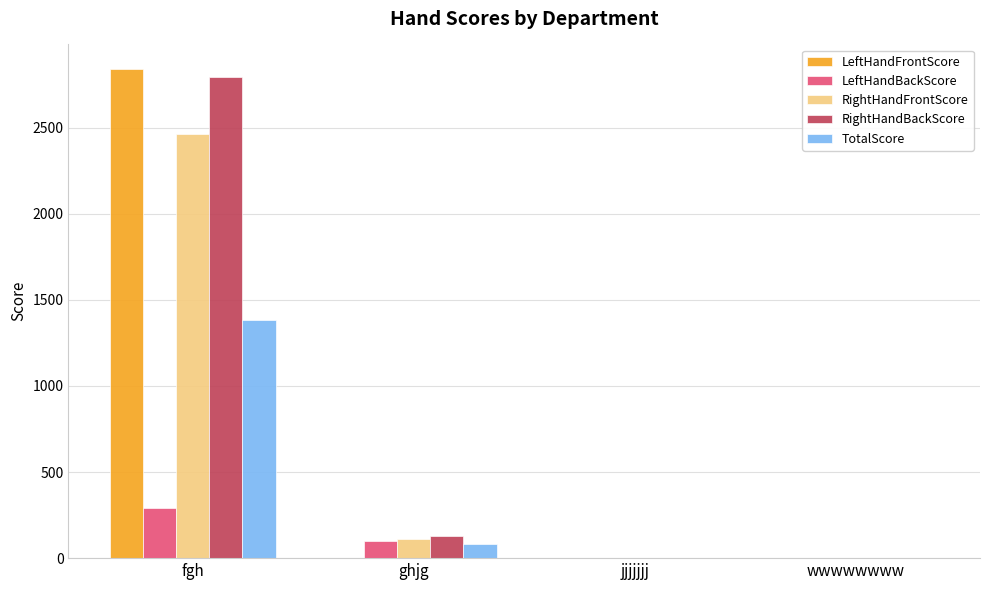

What is the maximum value shown in the chart?

2841.7